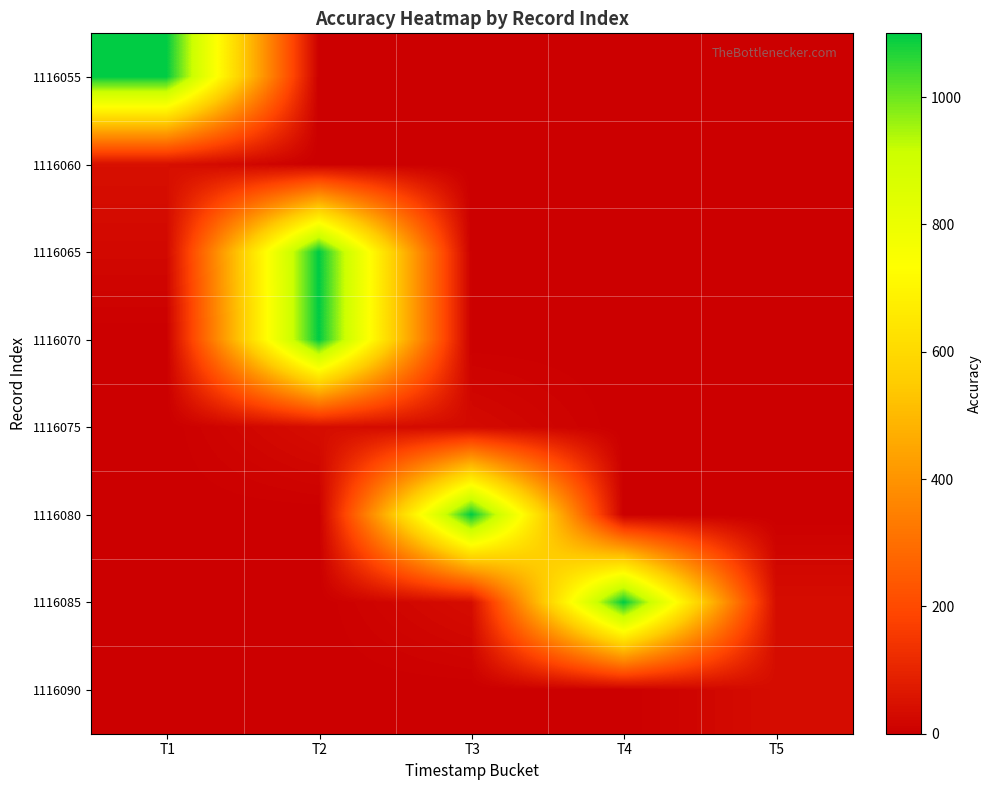

Reading left to right, extract all data points from this chart.

1116055: T1=1100.0	T2=0.0	T3=0.0	T4=0.0	T5=0.0
1116060: T1=43.7	T2=0.0	T3=0.0	T4=0.0	T5=0.0
1116065: T1=23.4	T2=1100.0	T3=0.0	T4=0.0	T5=0.0
1116070: T1=0.0	T2=1100.0	T3=0.0	T4=0.0	T5=0.0
1116075: T1=0.0	T2=38.5	T3=28.7	T4=0.0	T5=0.0
1116080: T1=0.0	T2=0.0	T3=1100.0	T4=0.0	T5=0.0
1116085: T1=0.0	T2=0.0	T3=36.3	T4=1100.0	T5=37.1
1116090: T1=0.0	T2=0.0	T3=0.0	T4=0.0	T5=35.8